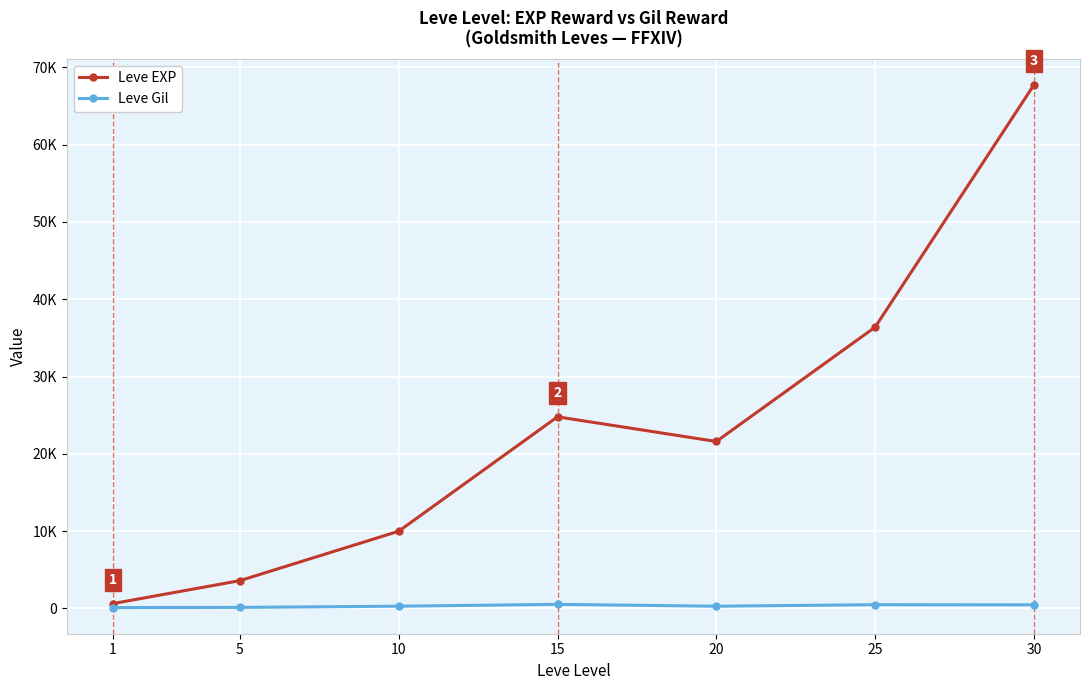

Does the chart have visible grid lines?

Yes